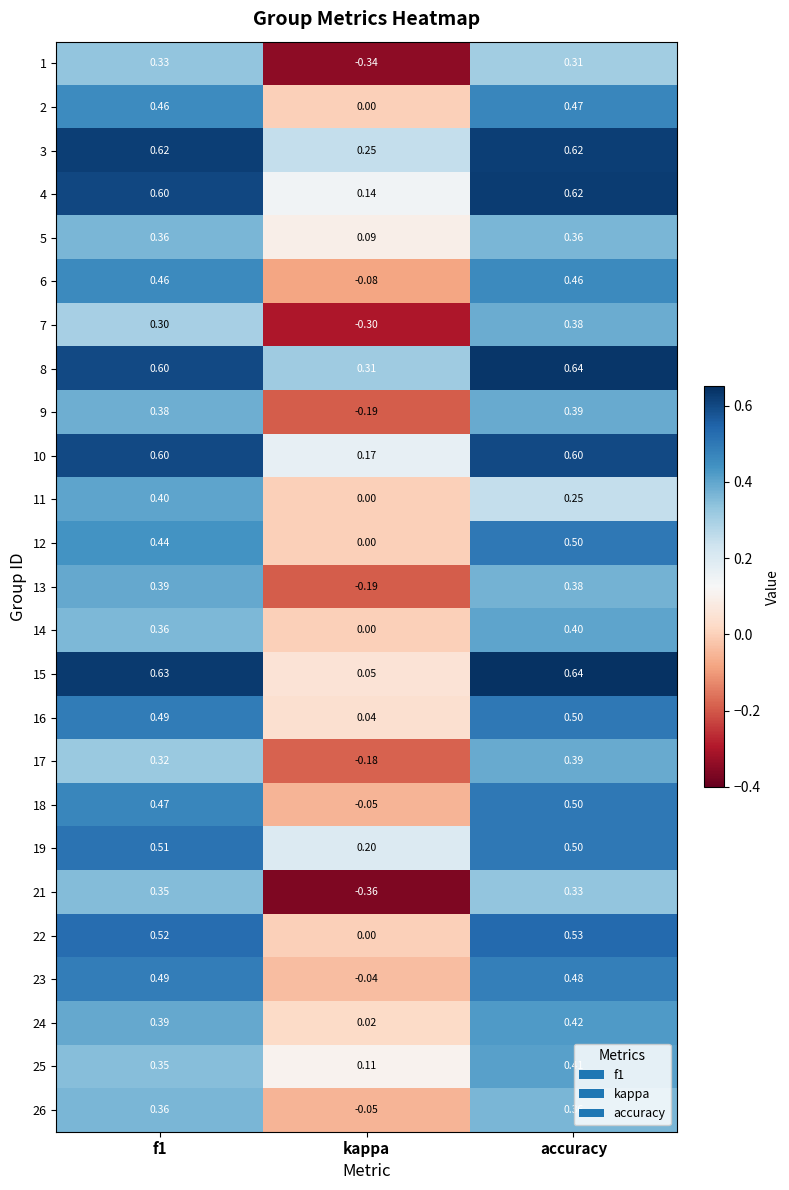

Where is 23 nearest to the value 0?

kappa